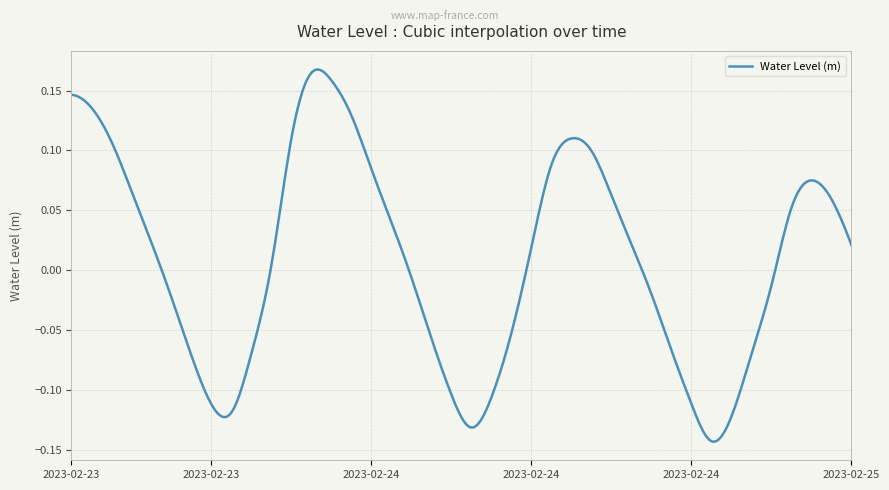

What is the difference between the maximum and minimum values?

0.3